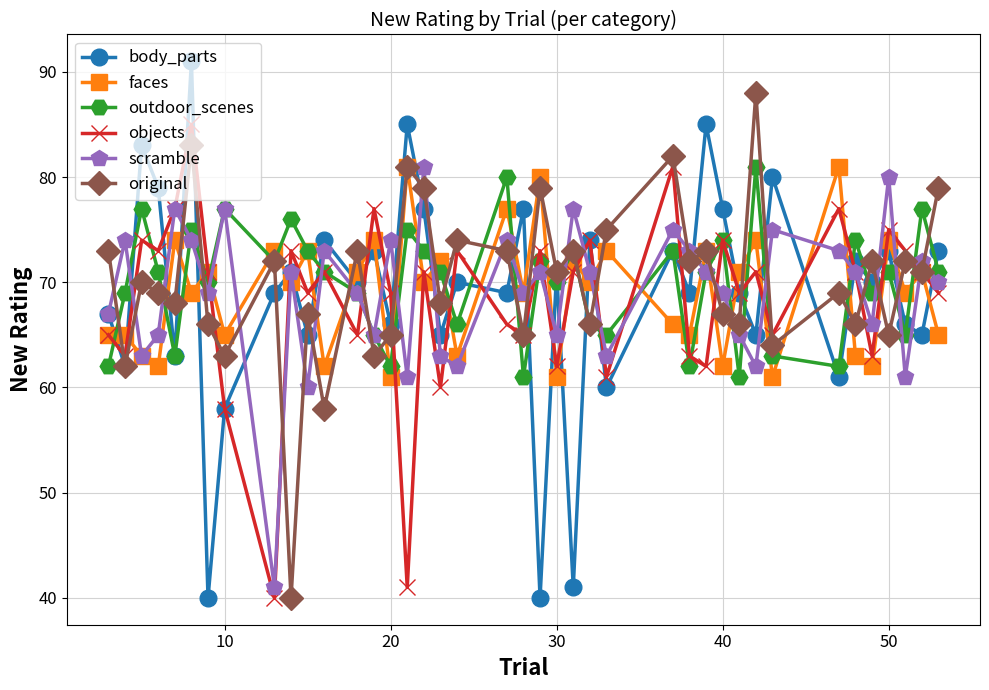

What is the value of the outdoor_scenes point at the 21st from the left?

61